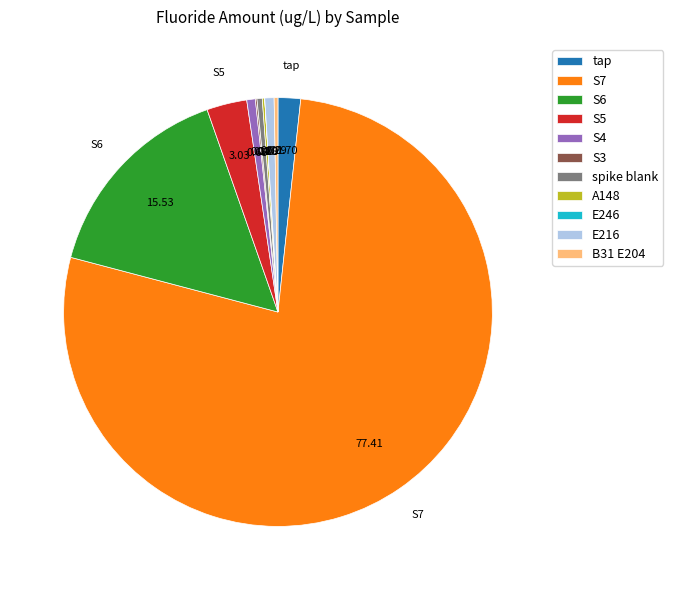

Does S7 represent more than half of the total?

Yes